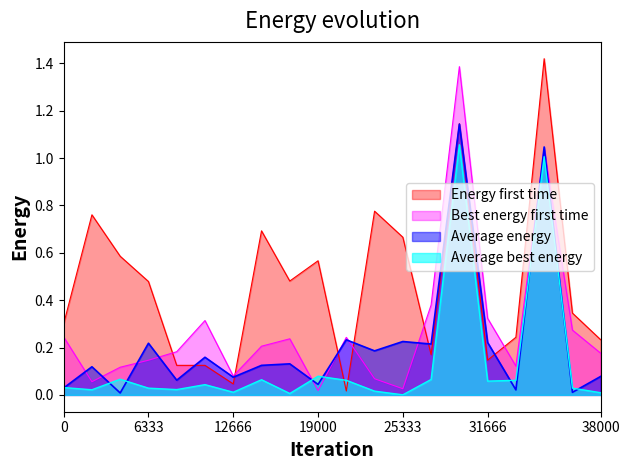

The value of Best energy first time at 38000 is 0.3. True or false?

False